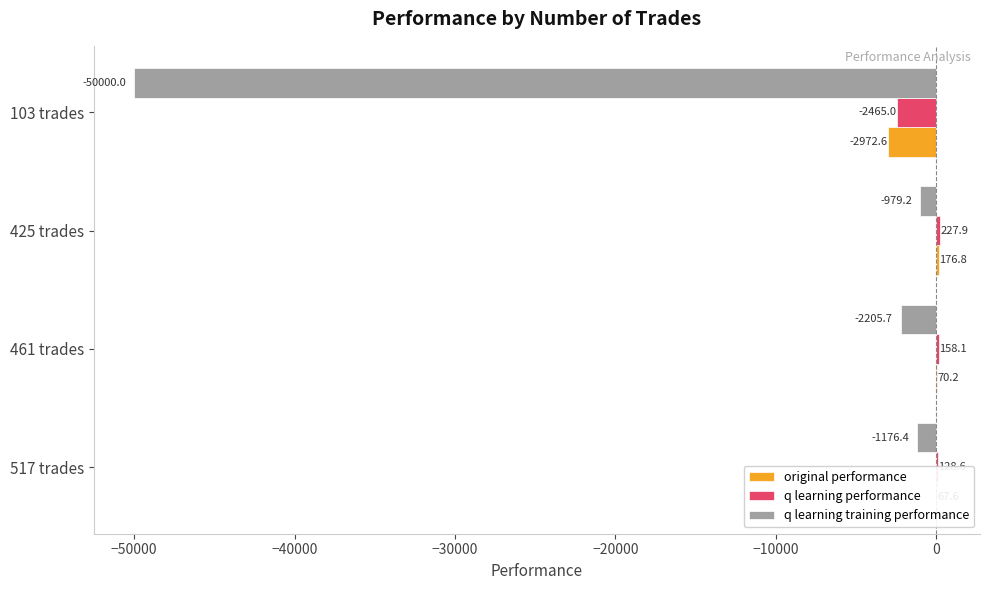

Which series changed the most between 517 trades and 425 trades?

q learning training performance